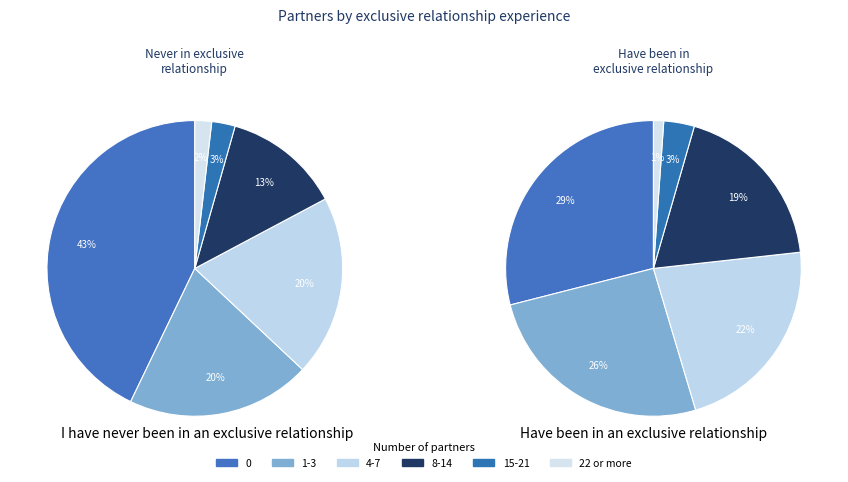

How many segments does this pie chart have?

6